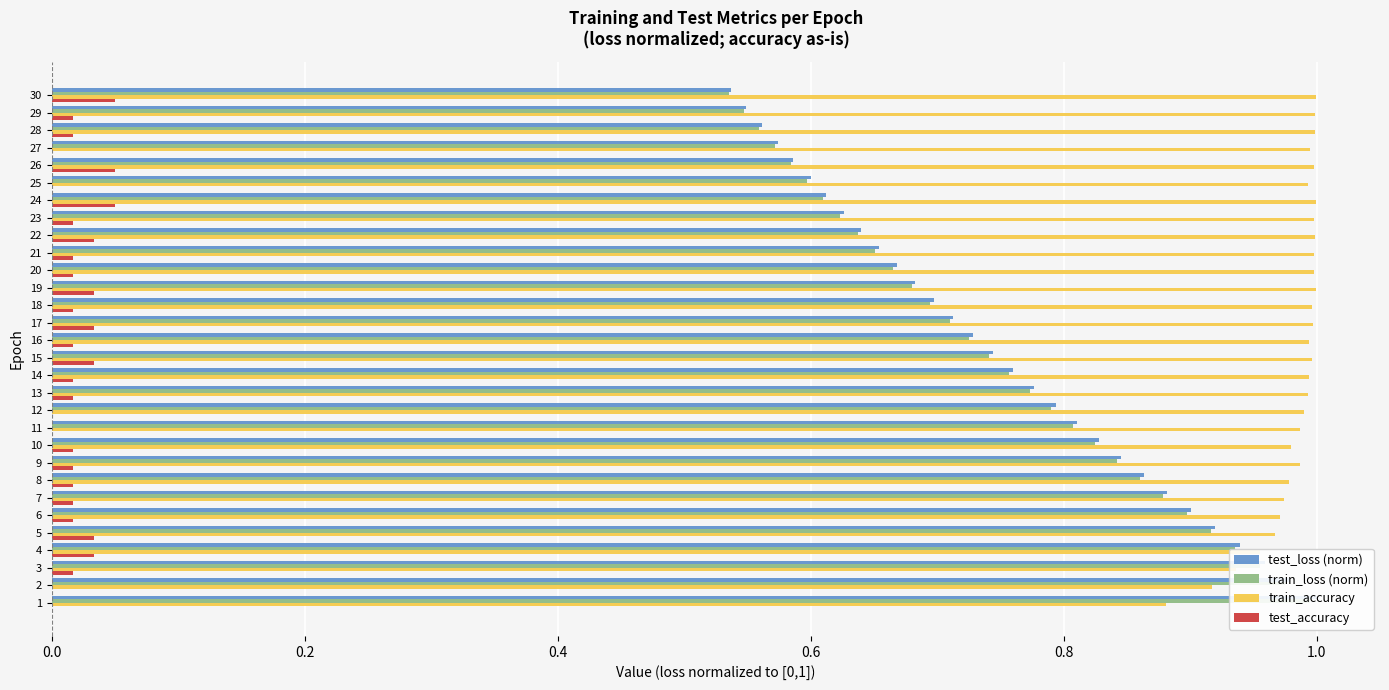

What is the label of the 7th bar from the right?

23